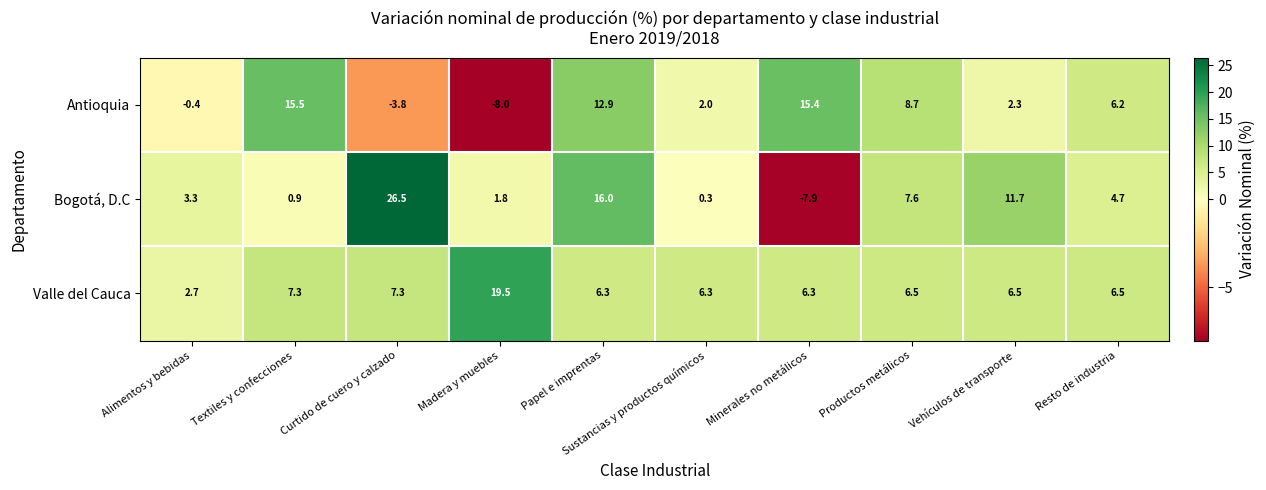

What is the difference between the highest and lowest values at Minerales no metálicos?

23.3